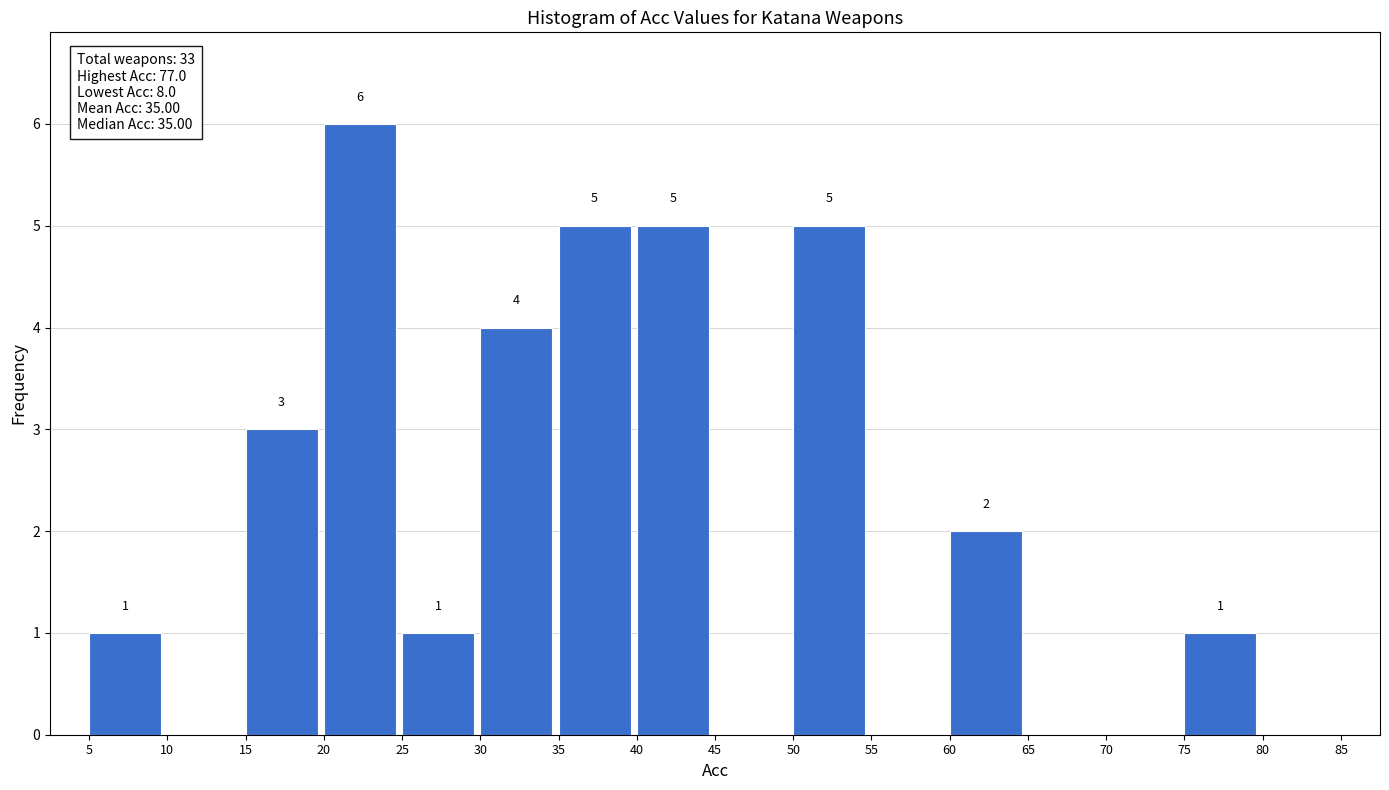

Which range on the x-axis has the tallest bar?

20 to 25